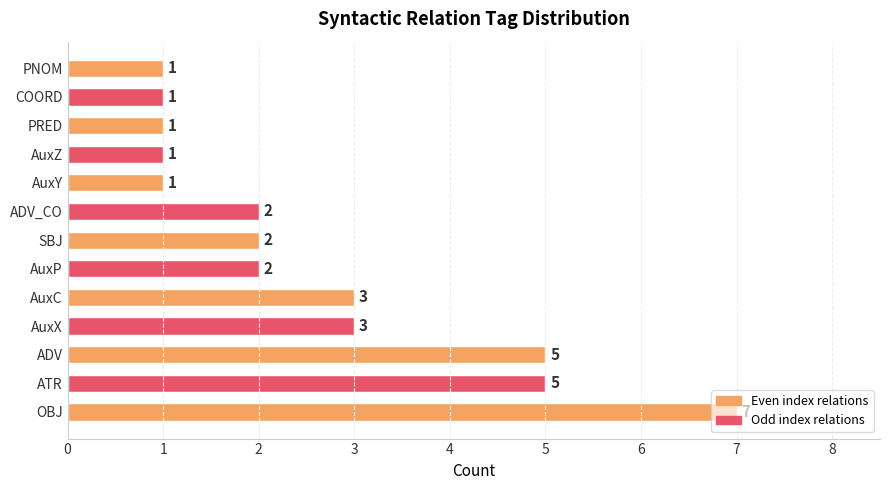

How many values are between 1 and 3?

10